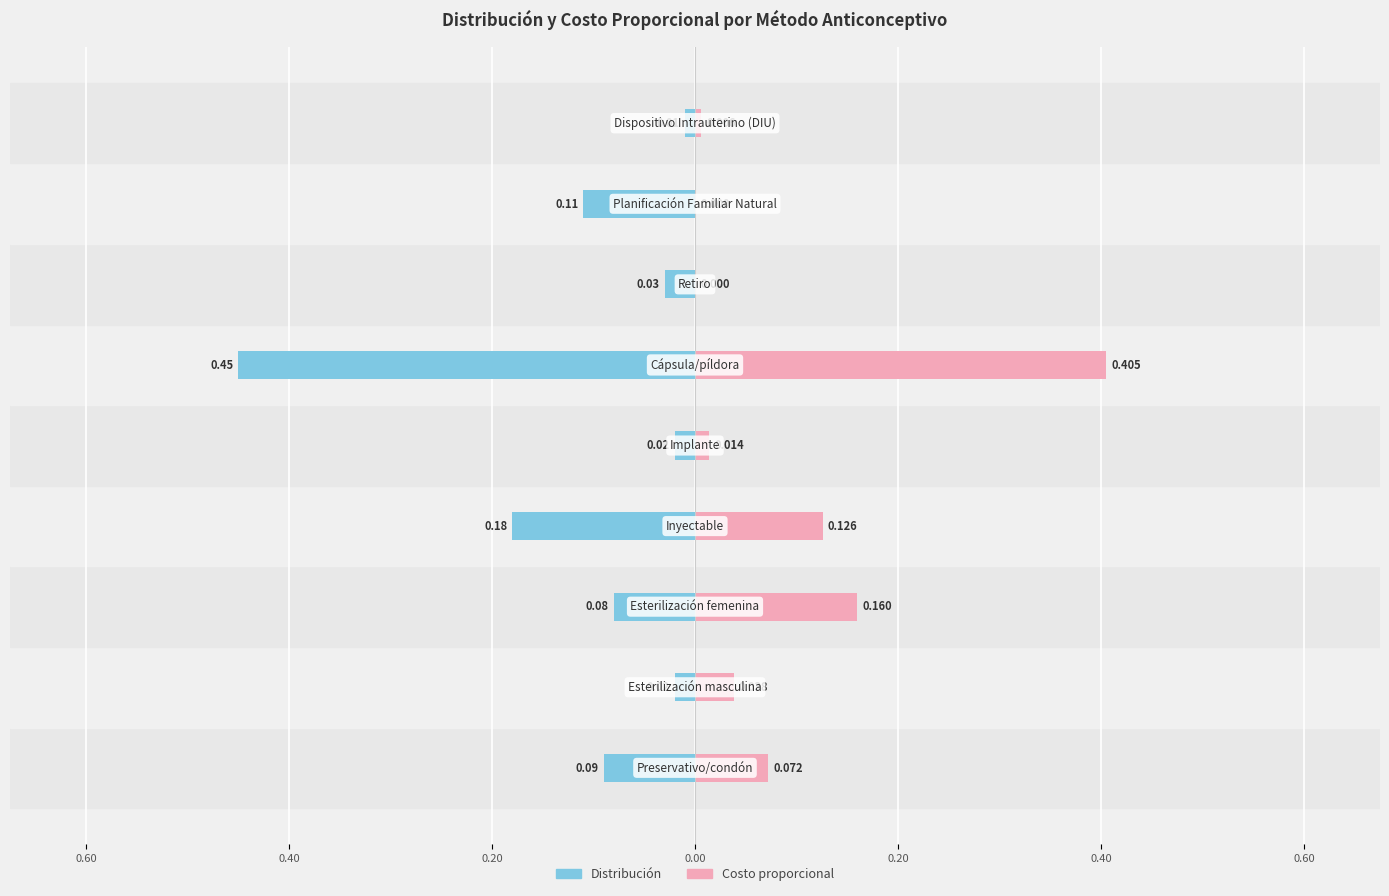

Which series changed the most between 0.40 and 0.60?

Distribución